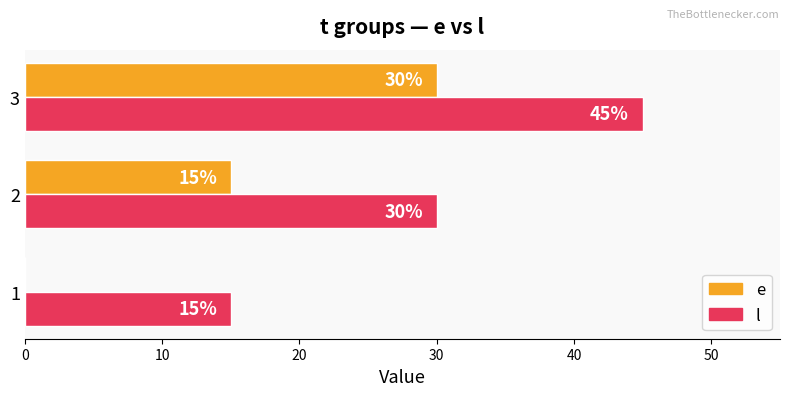

How many distinct data groups are displayed?

2